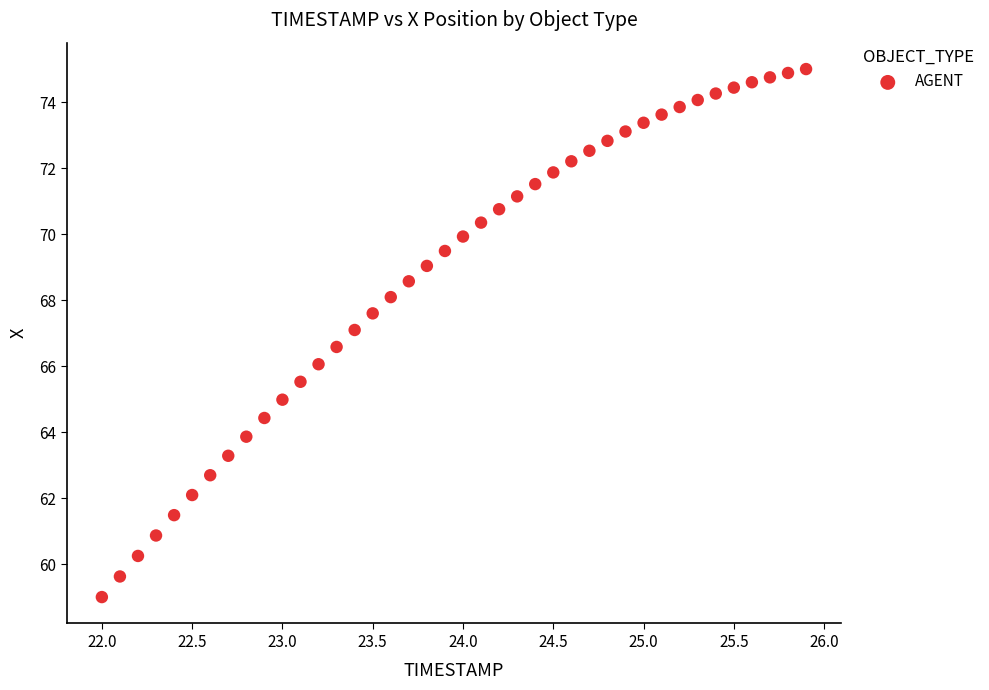

What is the range of X values (max minus min)?

3.9